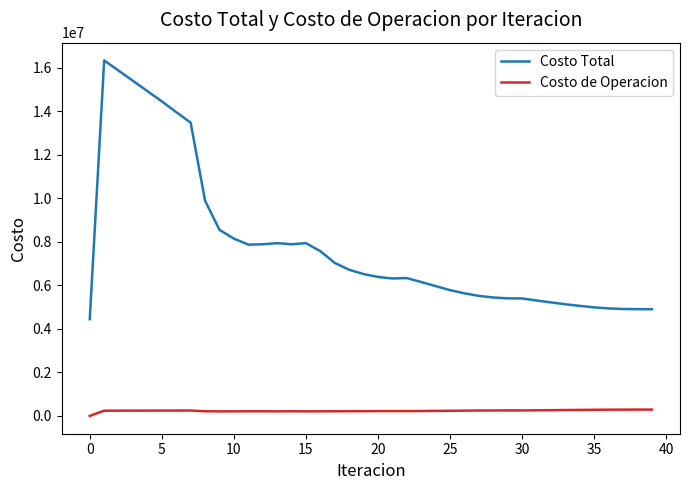

Rank the series by their average value, from highest to lowest.

Costo Total, Costo de Operacion